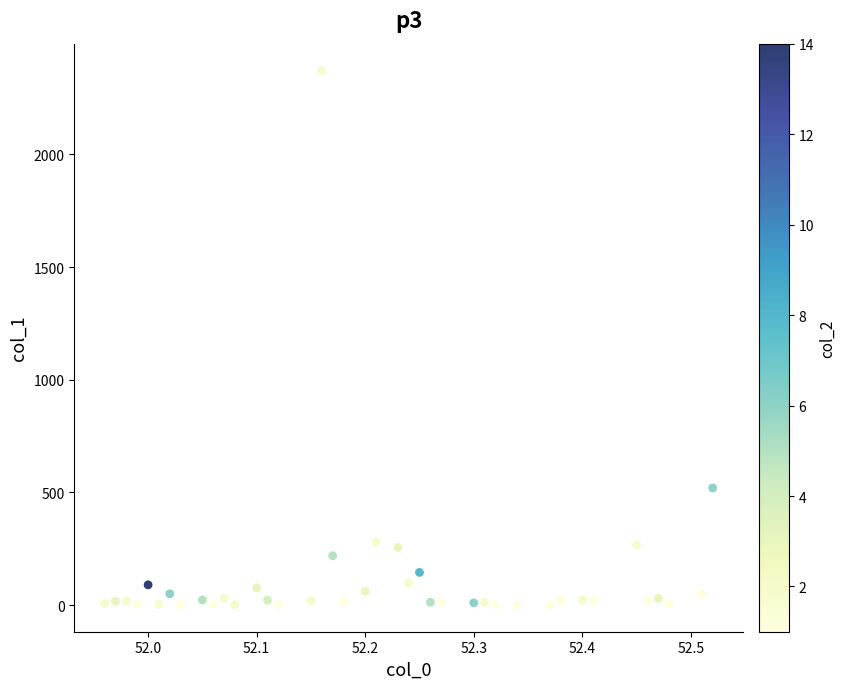

What is the range of Y values (max minus min)?

2373.1